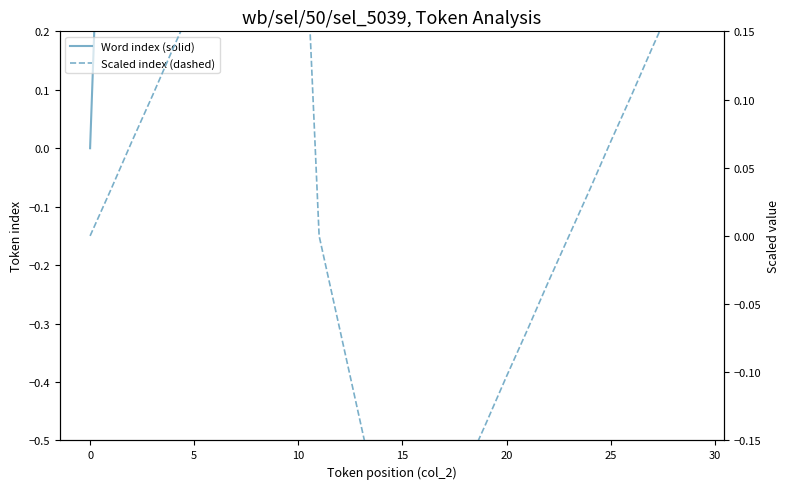

True or false: Word index (solid) and Scaled index (dashed) cross at least once.

False